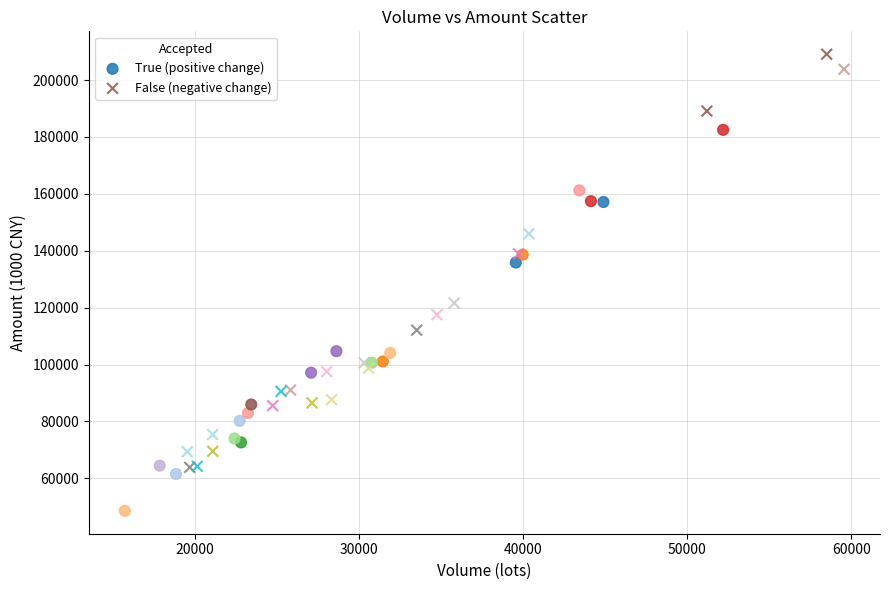

Which series has the widest spread of Y values?

False (negative change)